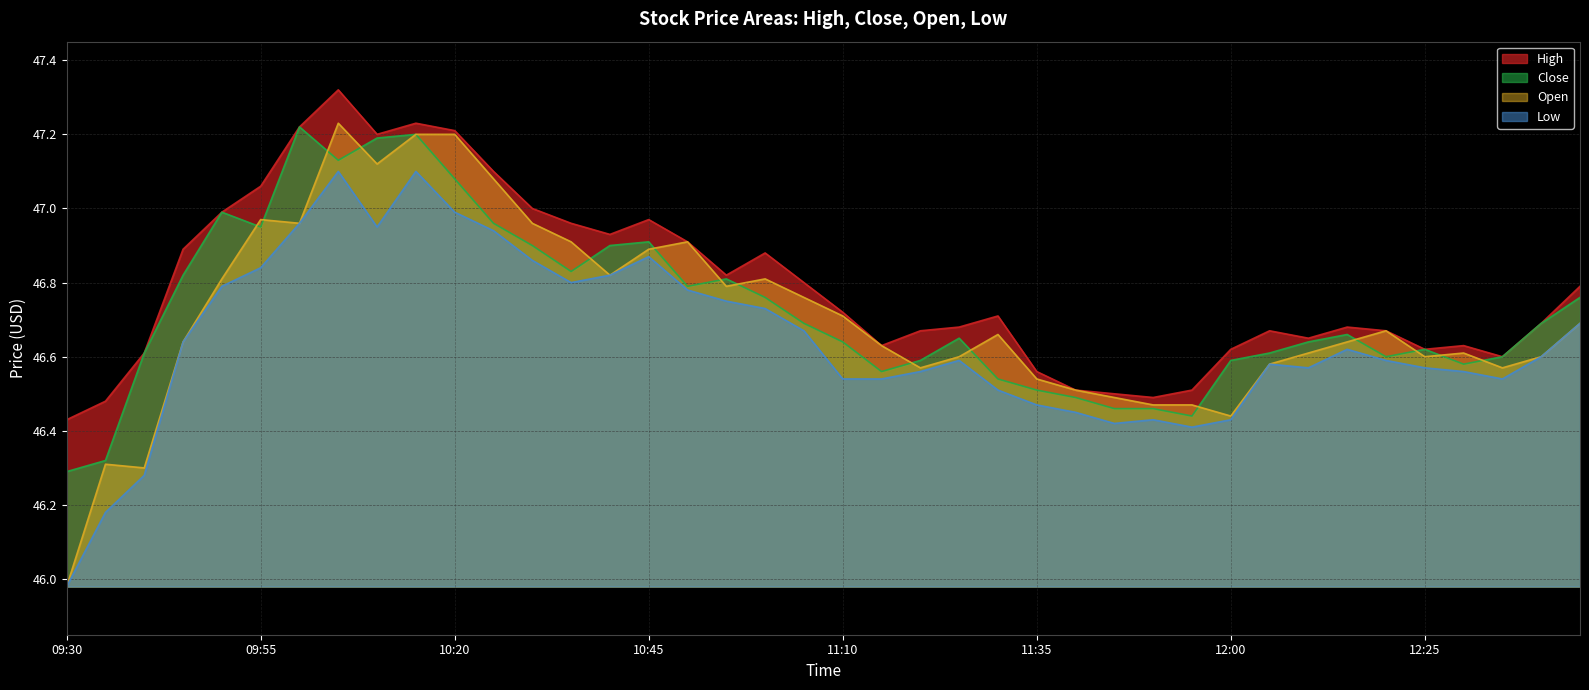

At how many categories does at least one series exceed 47?

7